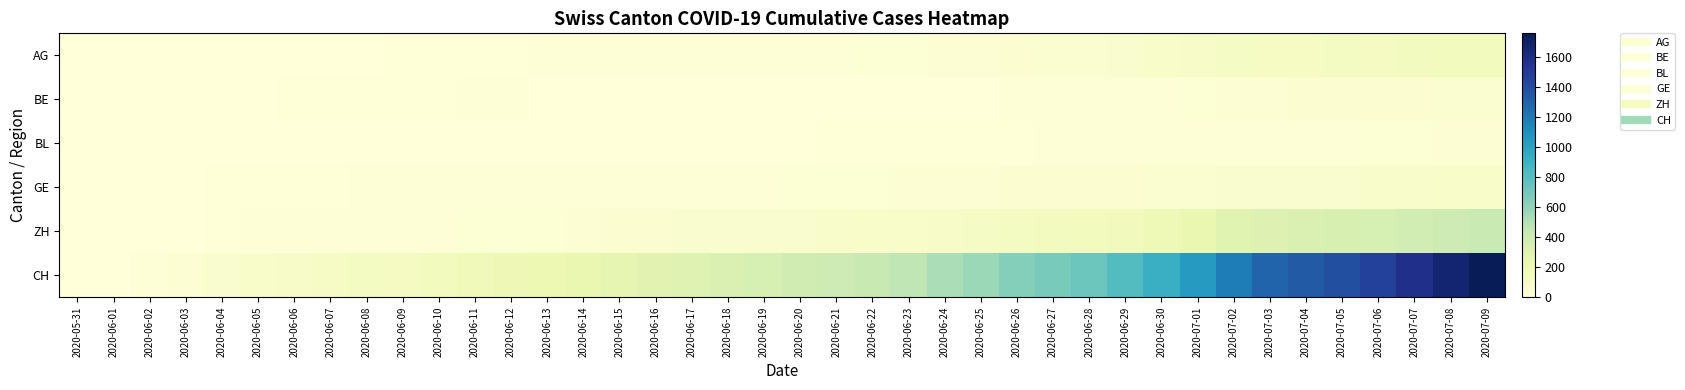

At how many categories does at least one series exceed 1345?

5